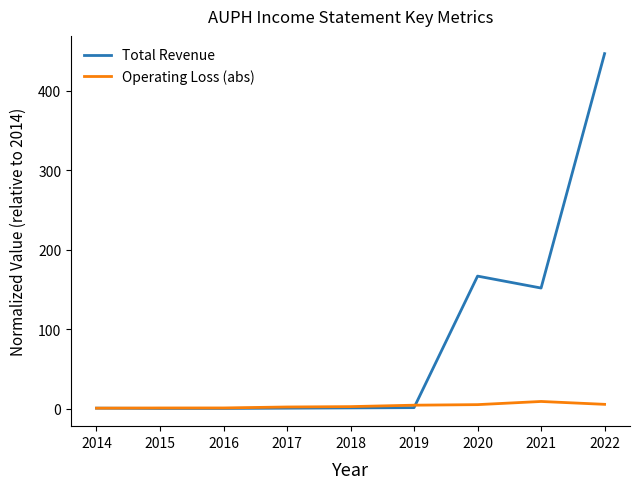

Rank the series by their average value, from lowest to highest.

Operating Loss (abs), Total Revenue